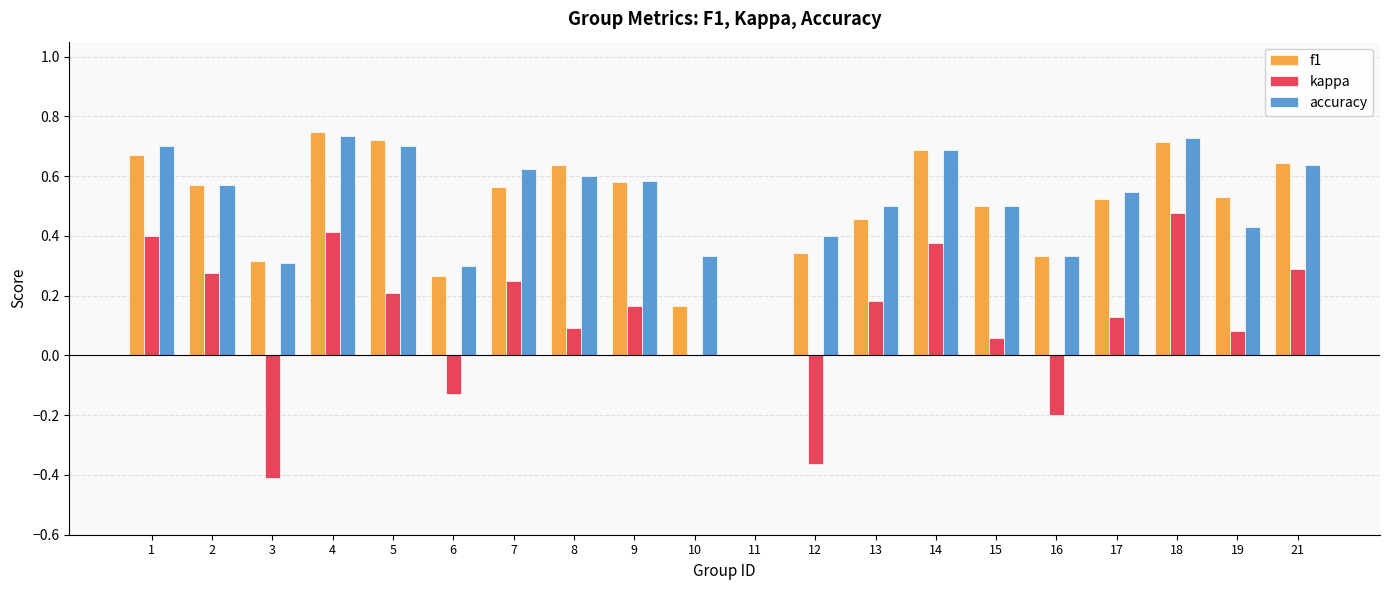

What is the sum of all accuracy values?

10.2